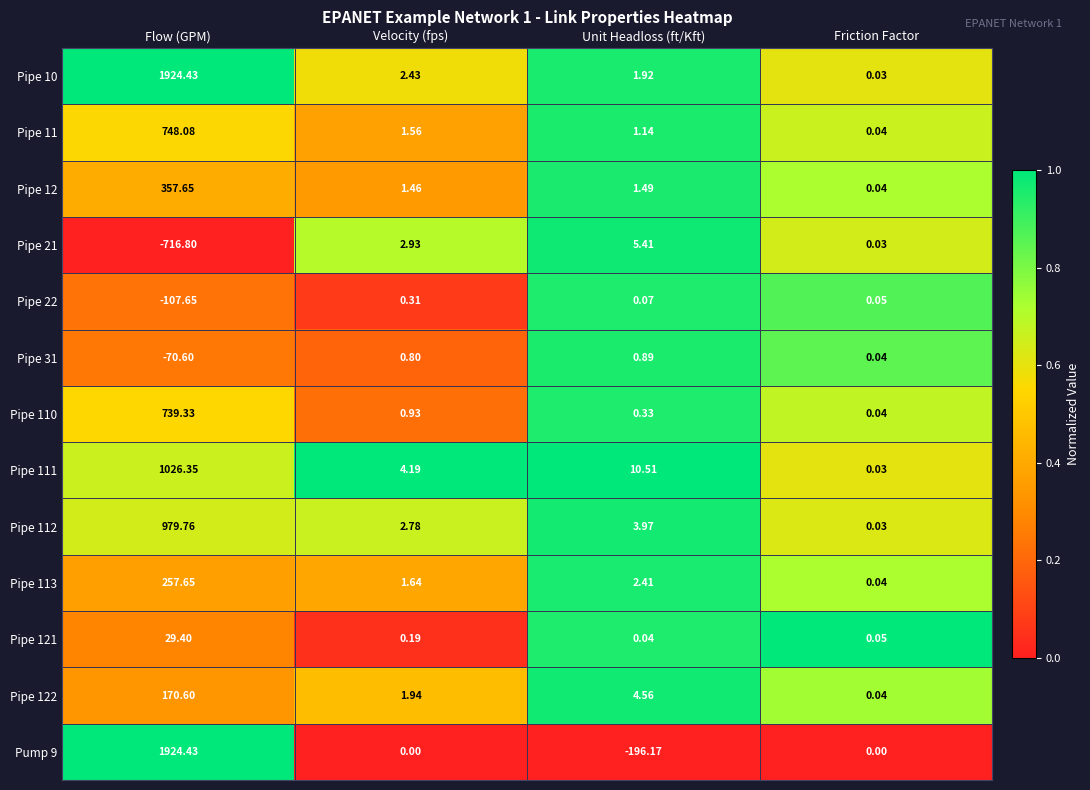

What is the greatest value displayed?

1924.4